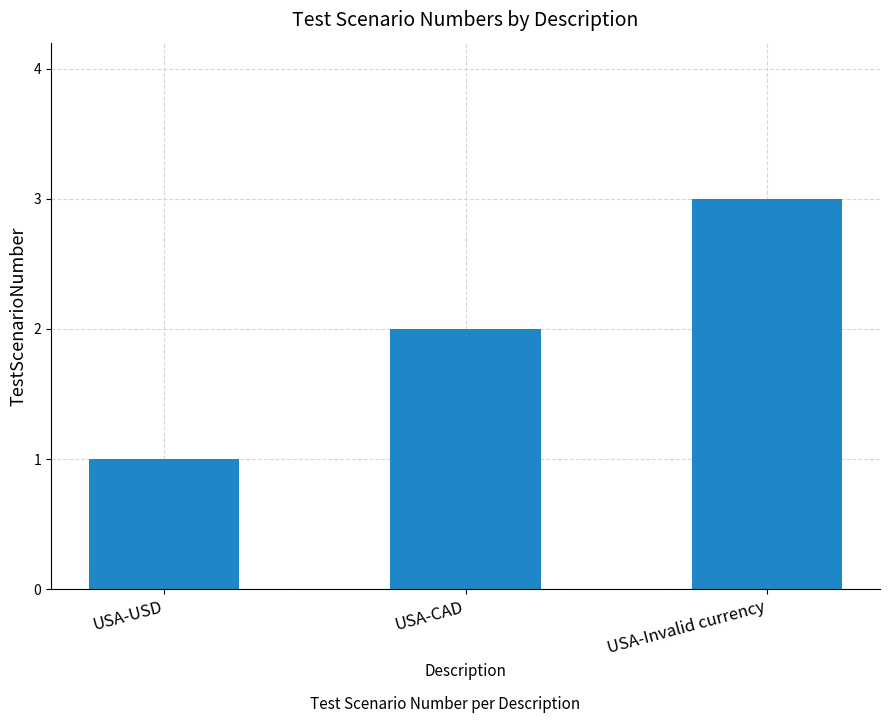

What is the average value?

2